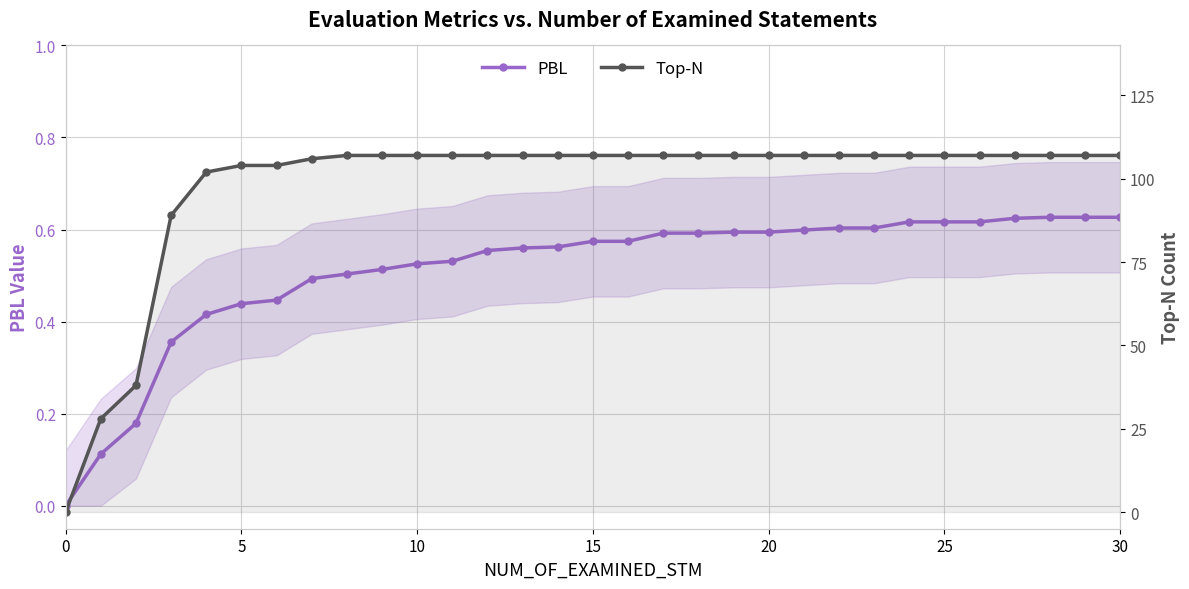

Is it true that PBL equals 0.5 at 10?

True